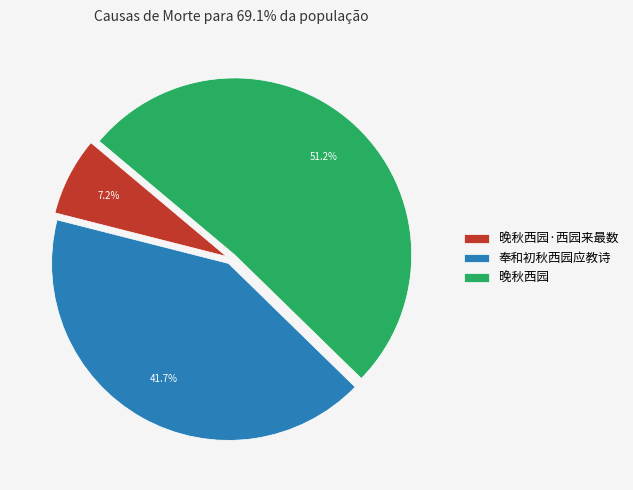

How much of the chart is everything except 晚秋西园·西园来最数?

92.8%